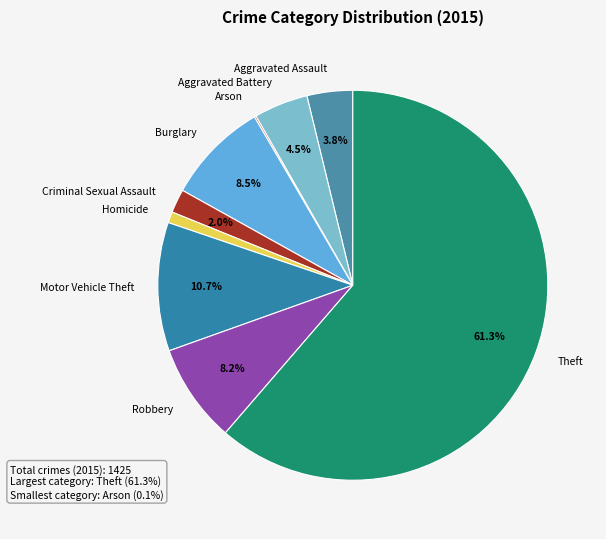

Approximately how many times larger is the value at Aggravated Battery compared to Motor Vehicle Theft?

0.4